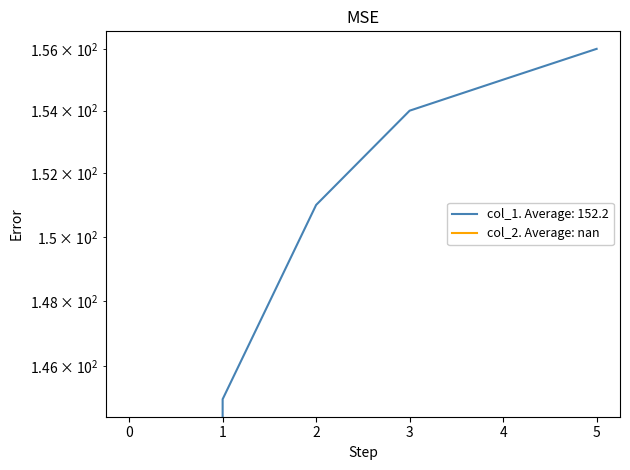

Count the number of categories in the chart.

6